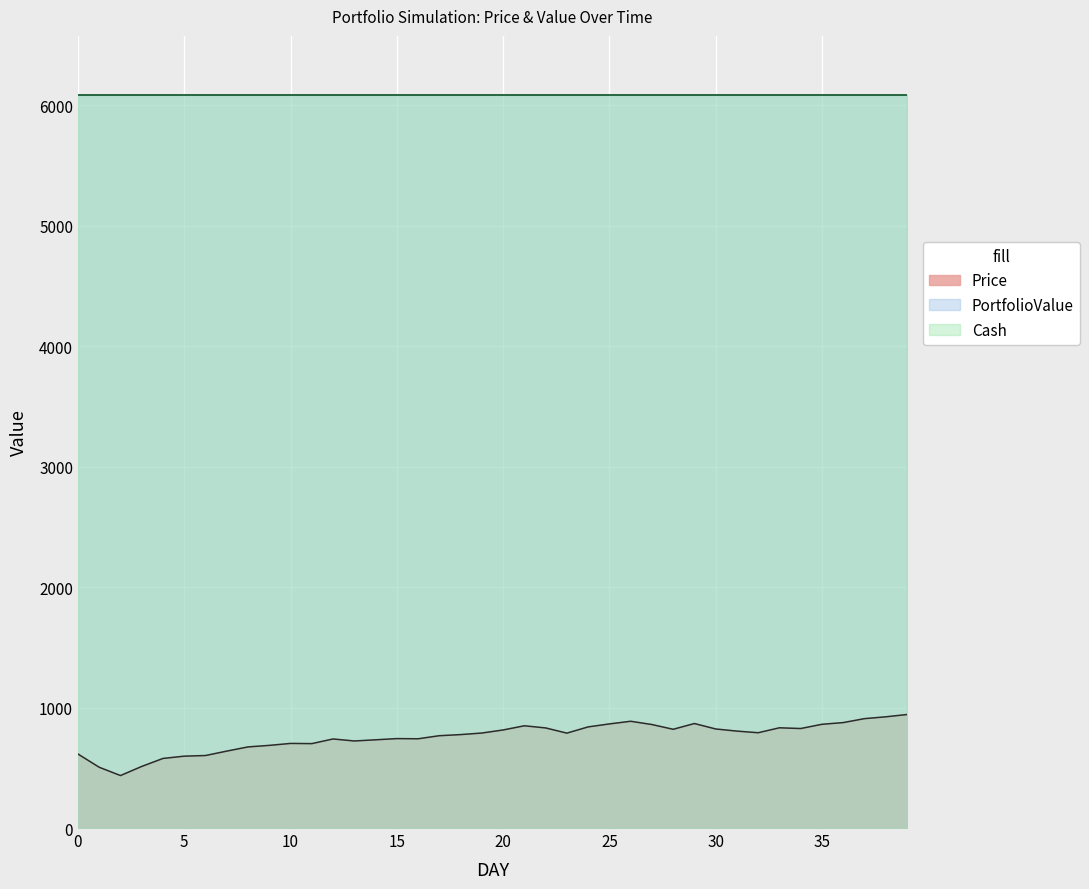

At how many categories does at least one series exceed 5434?

40